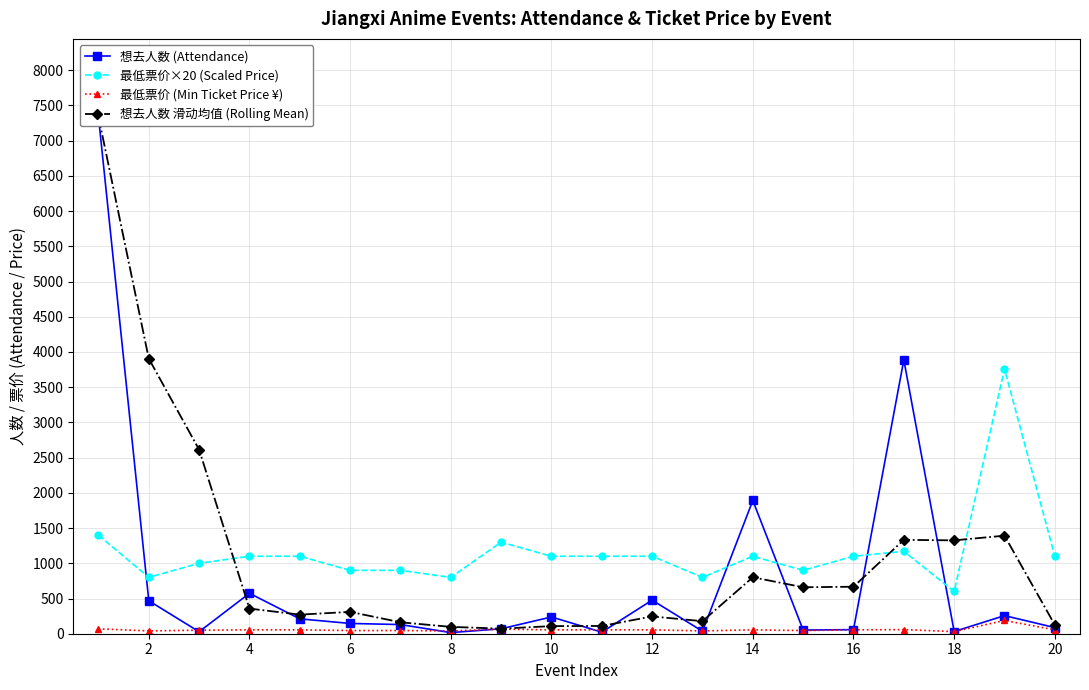

How many series are shown in this chart?

4